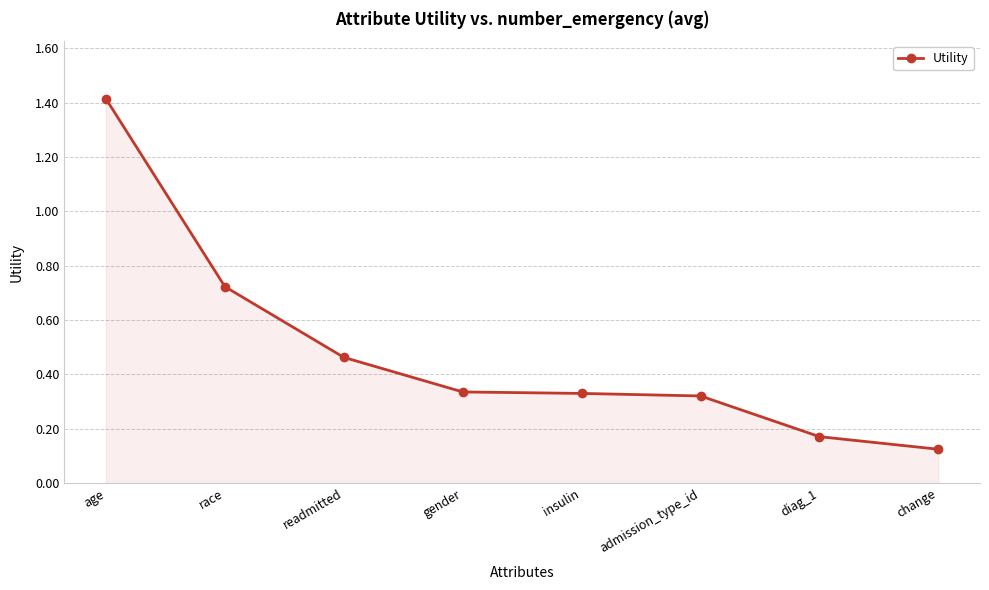

At which label is the value closest to 0?

change